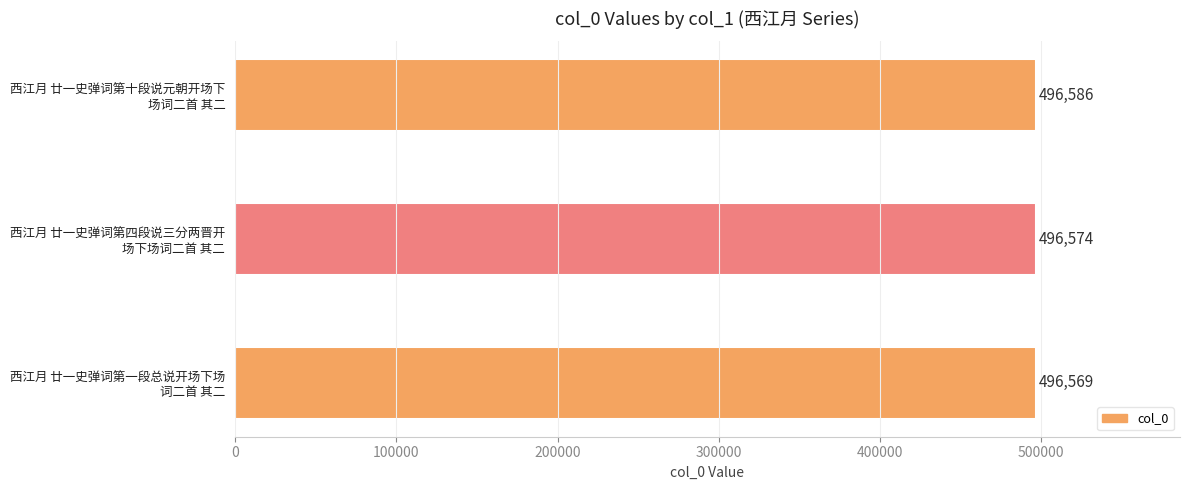

Reading bottom to top, extract all data points from this chart.

496569	496574	496586